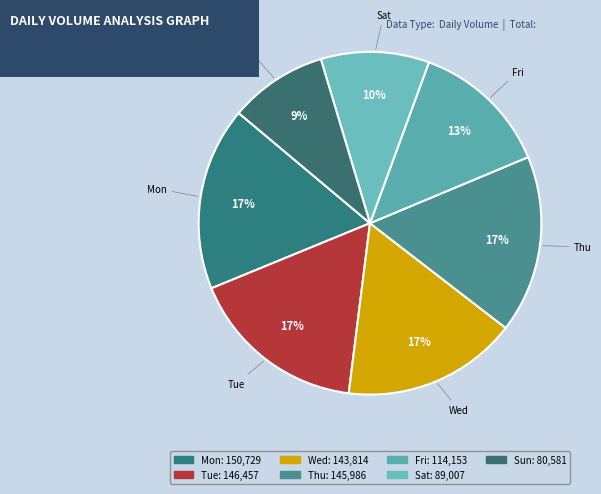

Which slice is the smallest?

Sun